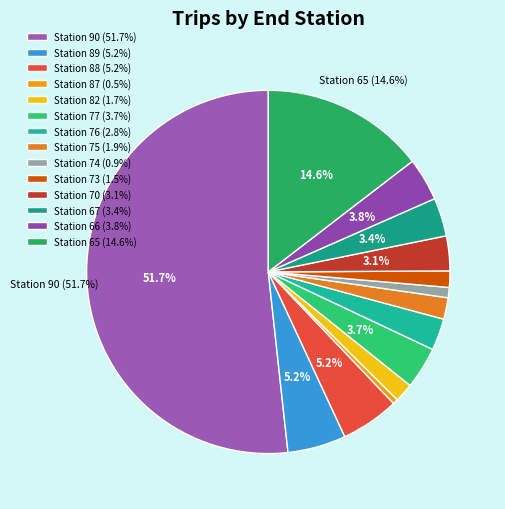

How many segments does this pie chart have?

14